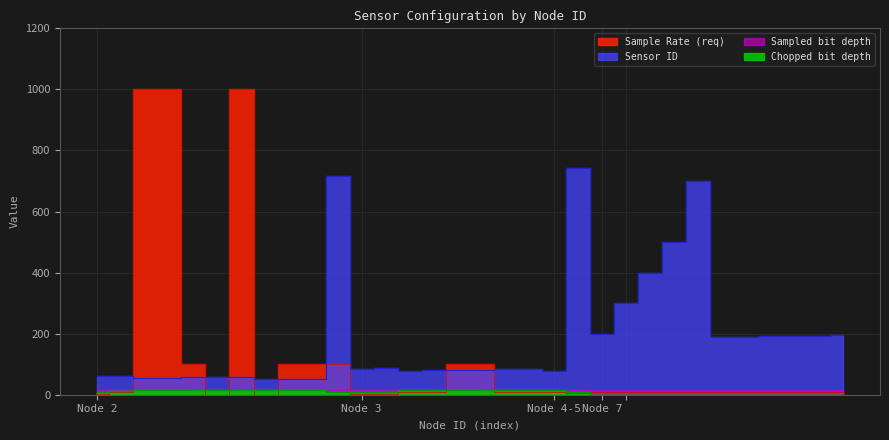

Does the chart have visible grid lines?

Yes